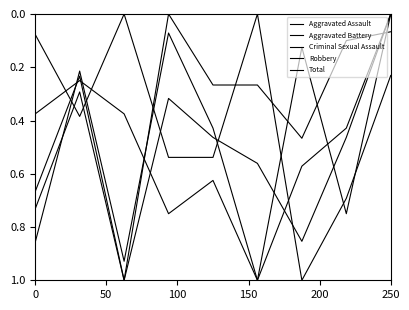

How many lines are shown in the chart?

5